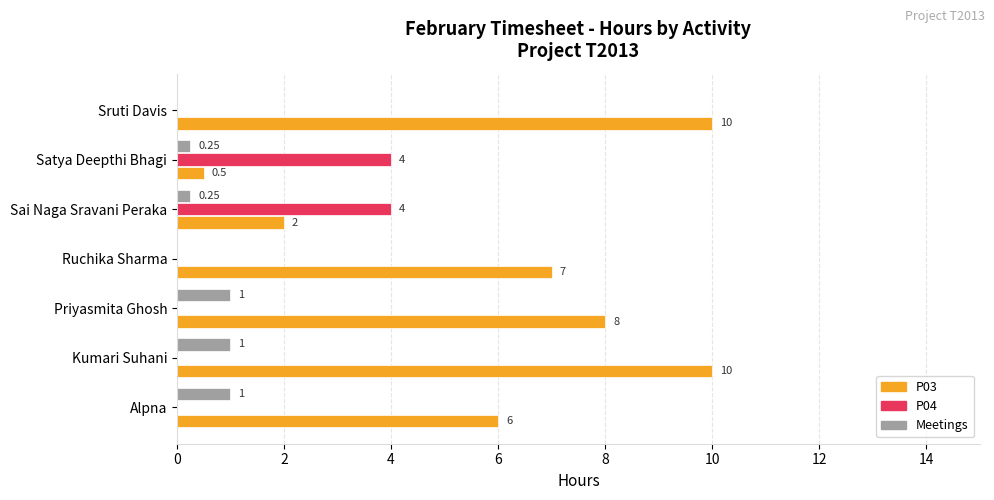

How many positive values does the P04 series have?

2